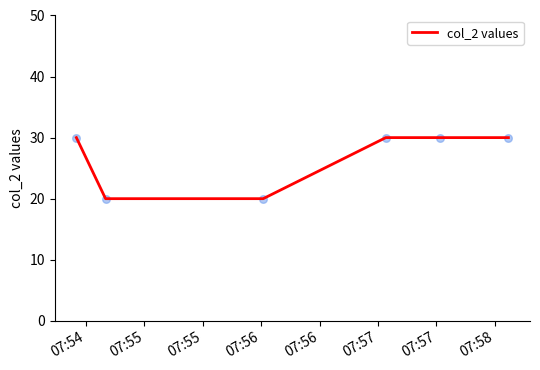

What is the average value?

27